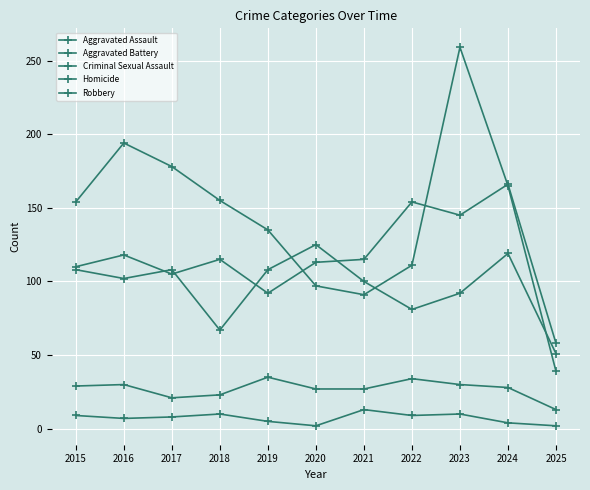

How many lines are shown in the chart?

5